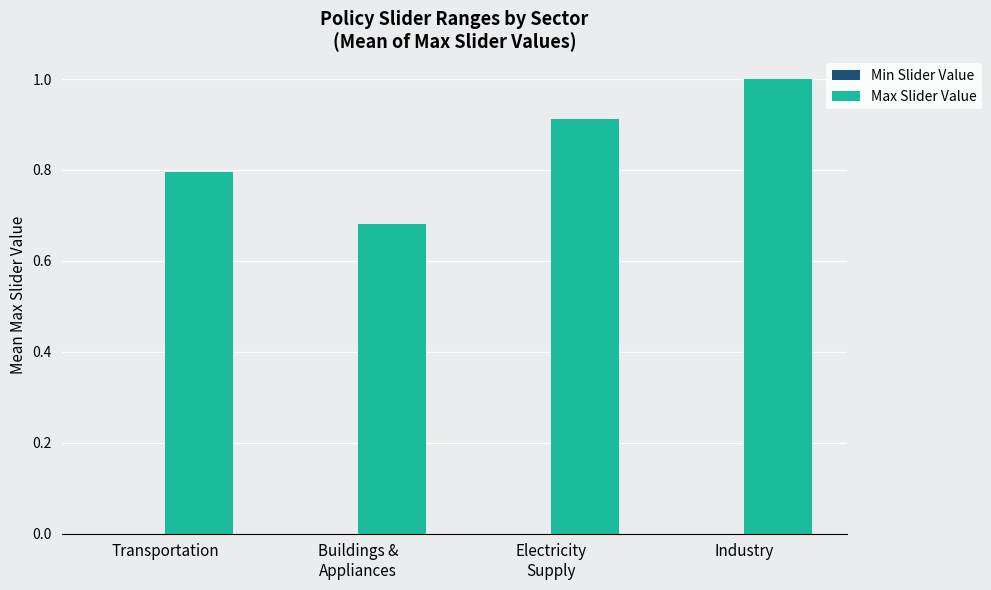

What is the label of the 4th bar from the left?

Industry